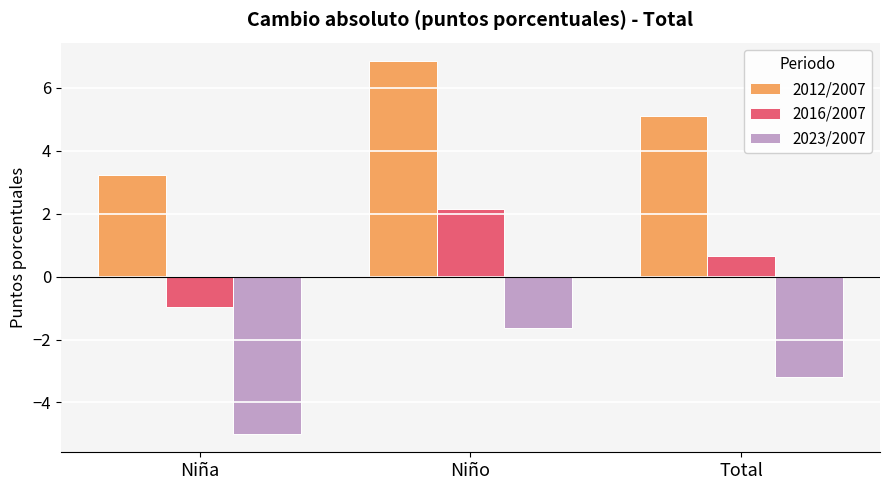

Reading left to right, what are all the values shown in this chart?

2012/2007: 3.2	6.8	5.1
2016/2007: -1.0	2.2	0.7
2023/2007: -5.0	-1.6	-3.2